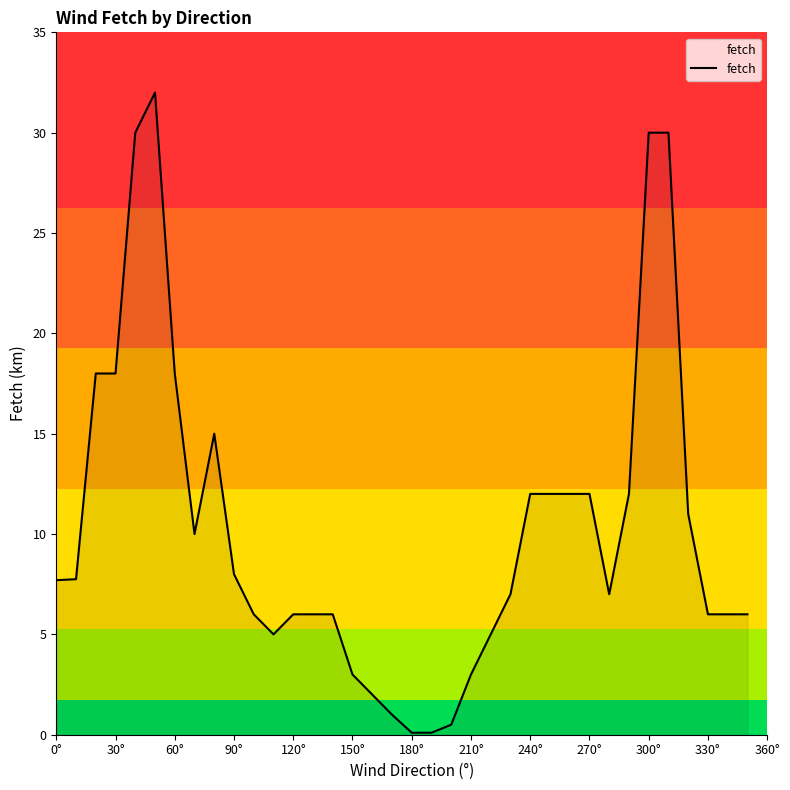

How many lines are shown in the chart?

1